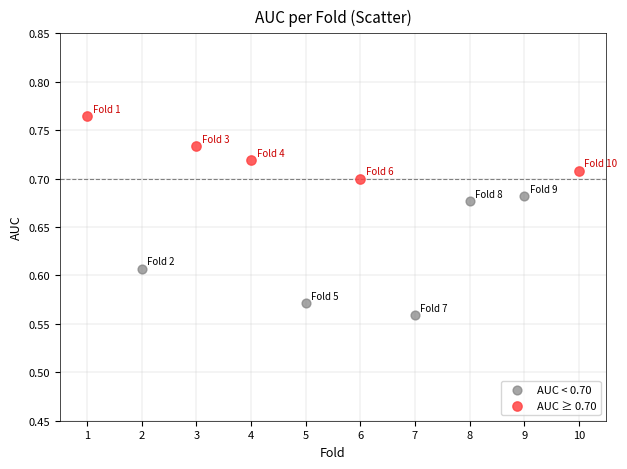

Which series reaches the minimum Y coordinate?

AUC < 0.70